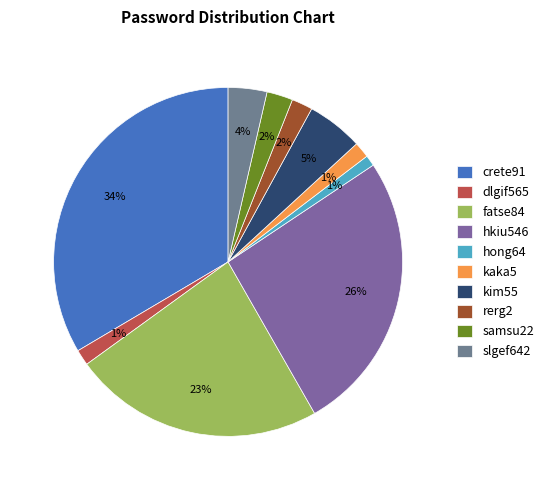

How many segments does this pie chart have?

10